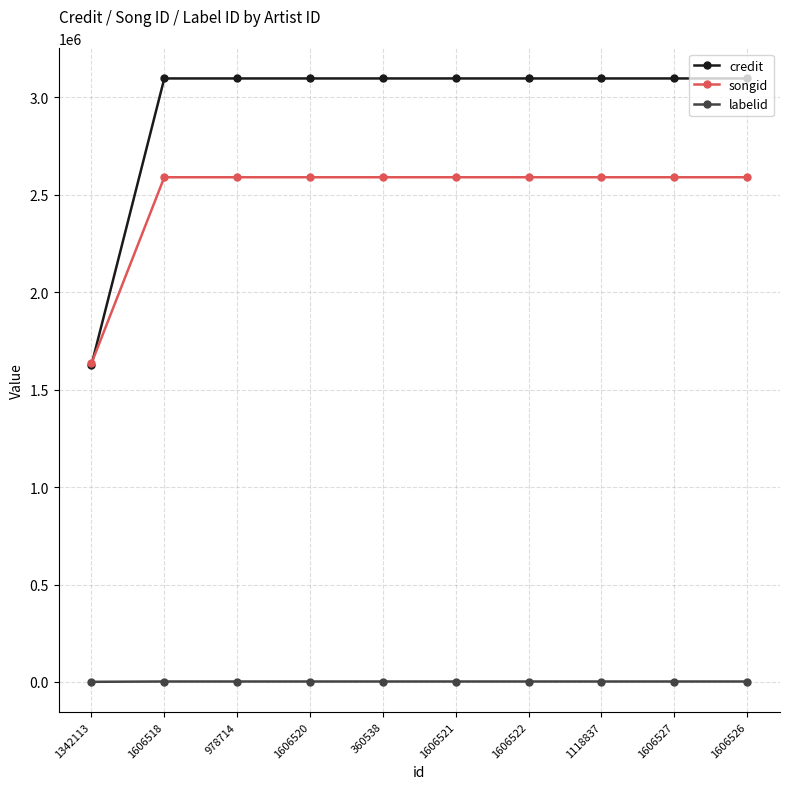

What is the minimum value shown in the chart?

923